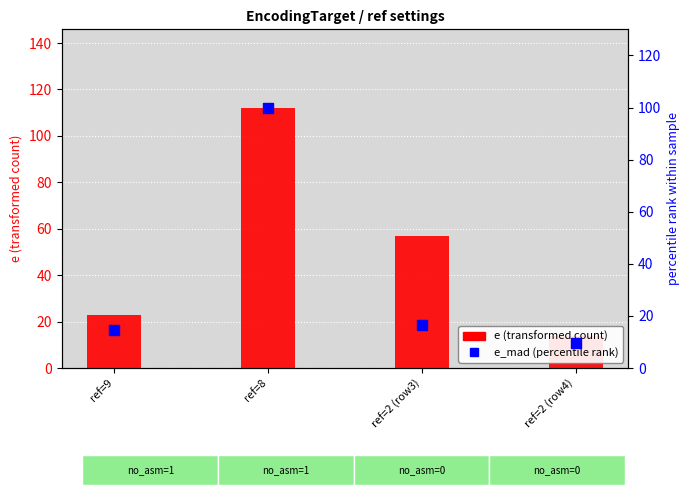

At which category is the sum across all series the highest?

ref=8